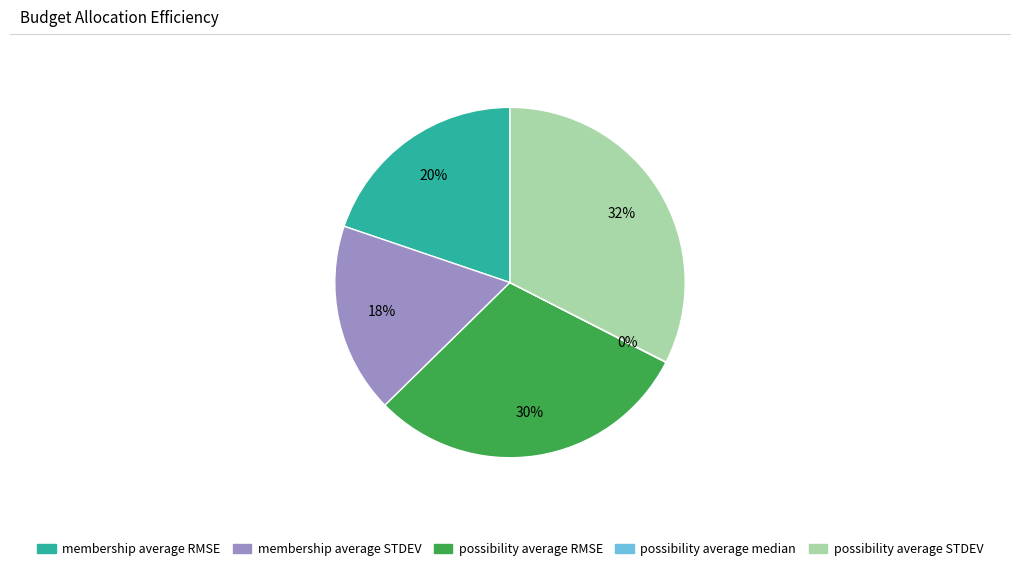

Does any single category account for the majority?

No